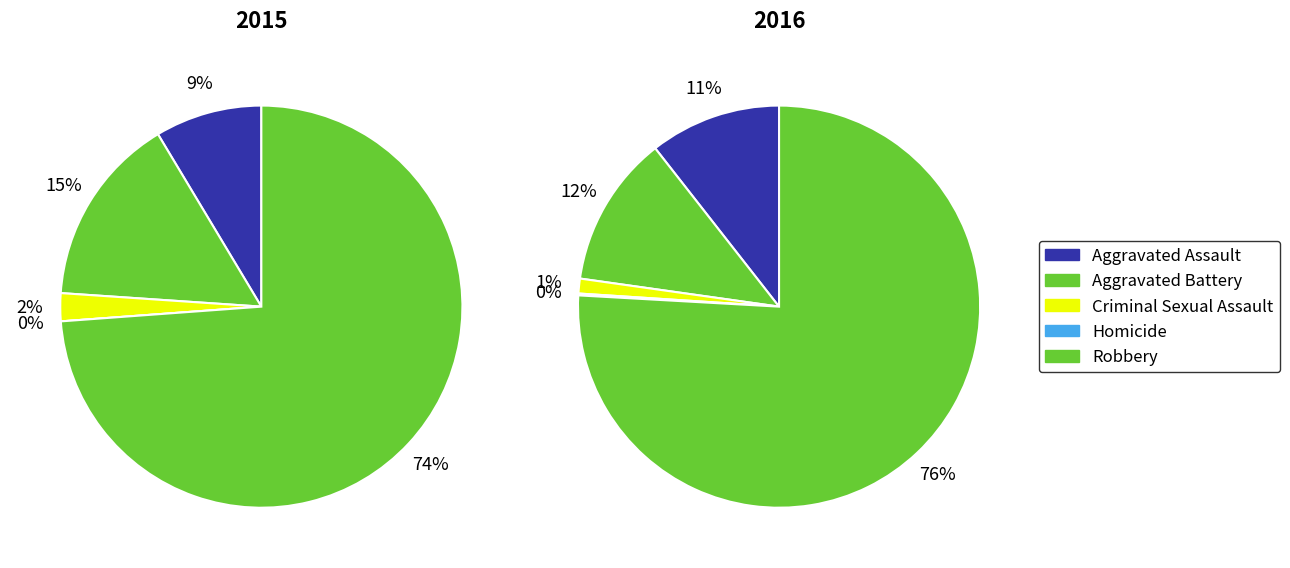

To the nearest percent, what is the difference between the largest and smallest slice percentages?

76%